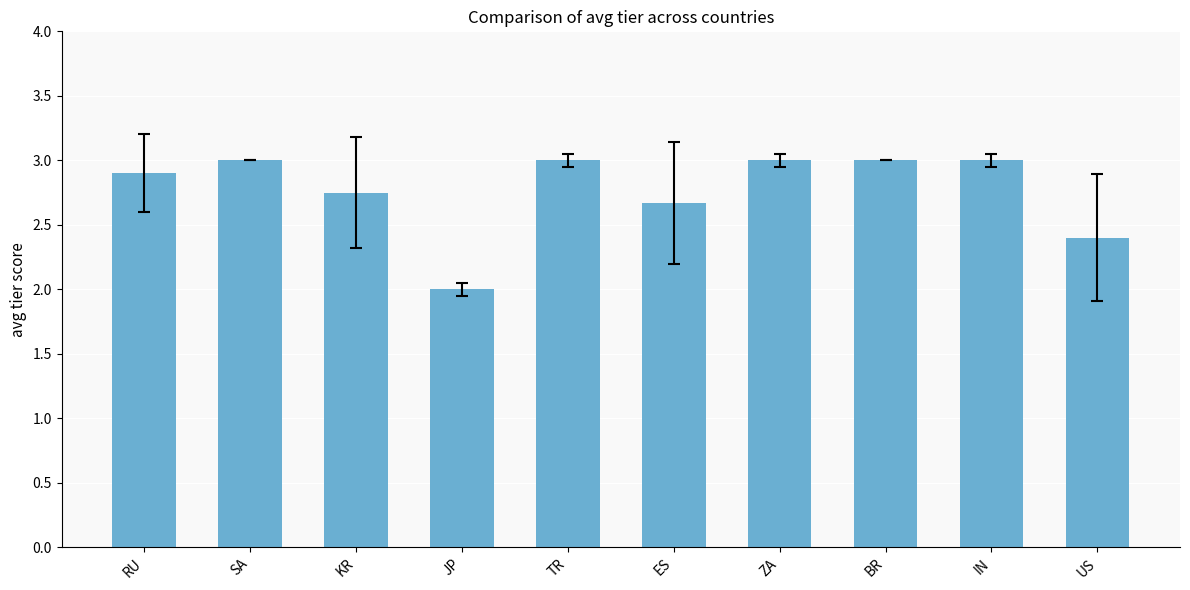

Count the values in the range 2 to 3.

10